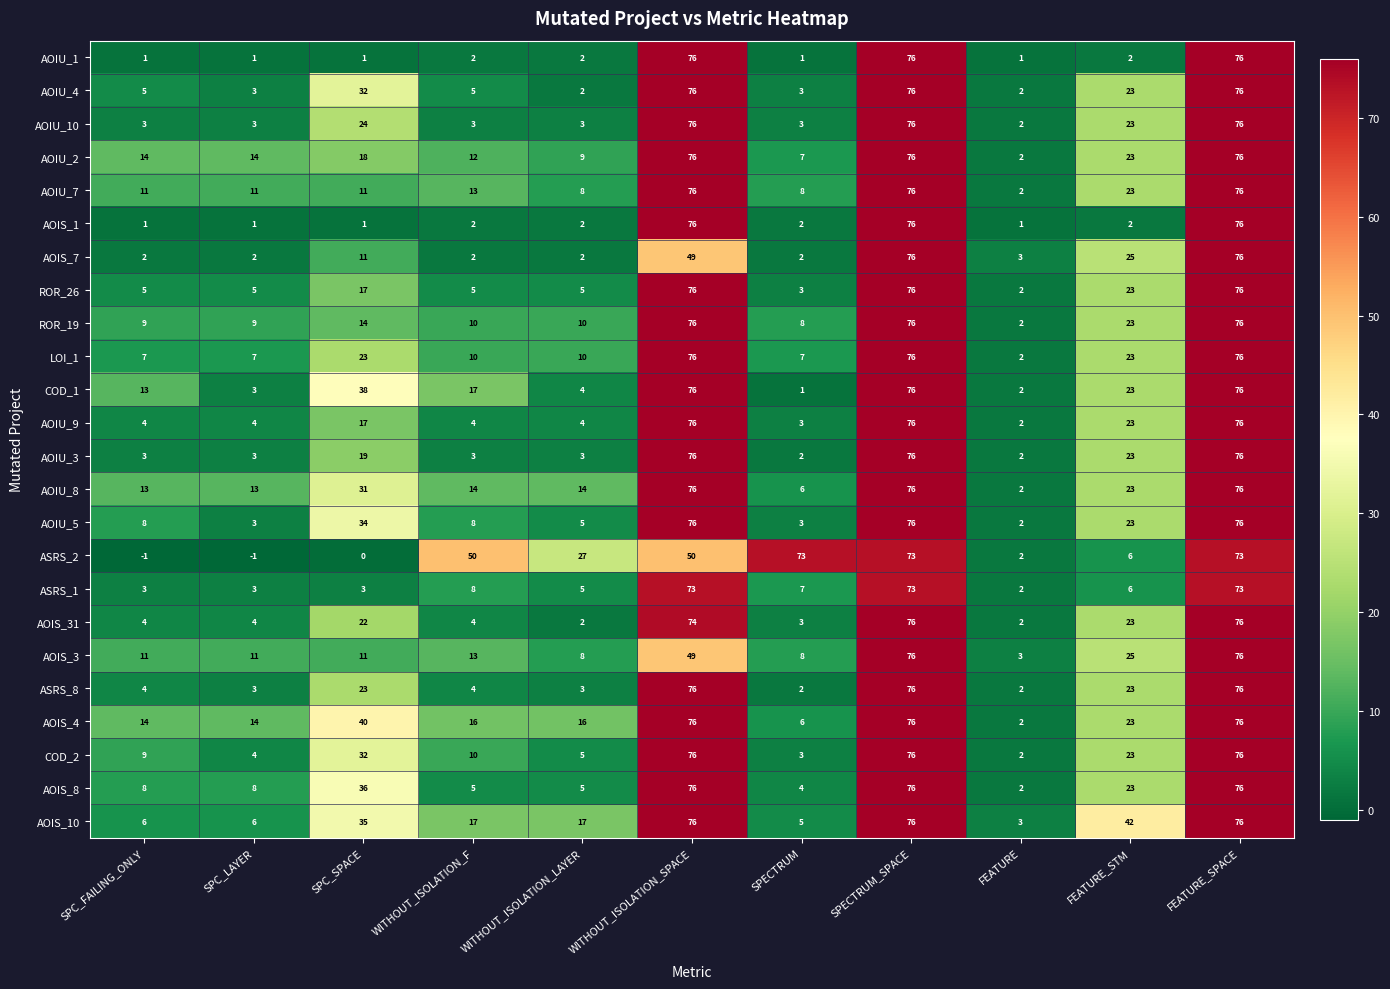

At which label is AOIS_3 closest to 39?

WITHOUT_ISOLATION_SPACE